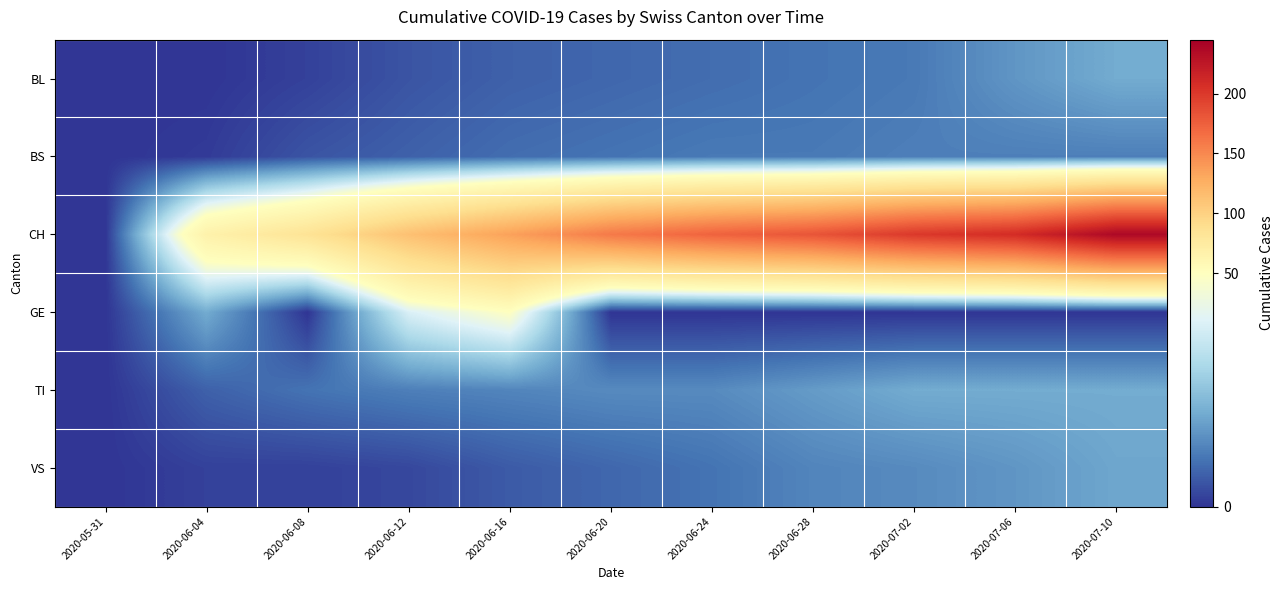

Reading right to left, what are all the values shown in this chart?

BL: 2020-07-10=20	2020-07-06=16	2020-07-02=11	2020-06-28=10	2020-06-24=9	2020-06-20=8	2020-06-16=7	2020-06-12=5	2020-06-08=2	2020-06-04=0	2020-05-31=0
BS: 2020-07-10=12	2020-07-06=12	2020-07-02=12	2020-06-28=11	2020-06-24=11	2020-06-20=10	2020-06-16=9	2020-06-12=7	2020-06-08=5	2020-06-04=1	2020-05-31=0
CH: 2020-07-10=238	2020-07-06=209	2020-07-02=200	2020-06-28=182	2020-06-24=173	2020-06-20=159	2020-06-16=135	2020-06-12=113	2020-06-08=84	2020-06-04=66	2020-05-31=0
GE: 2020-07-10=0	2020-07-06=0	2020-07-02=0	2020-06-28=0	2020-06-24=0	2020-06-20=0	2020-06-16=50	2020-06-12=39	2020-06-08=0	2020-06-04=20	2020-05-31=0
TI: 2020-07-10=20	2020-07-06=20	2020-07-02=20	2020-06-28=17	2020-06-24=14	2020-06-20=14	2020-06-16=13	2020-06-12=12	2020-06-08=10	2020-06-04=7	2020-05-31=0
VS: 2020-07-10=19	2020-07-06=16	2020-07-02=14	2020-06-28=13	2020-06-24=10	2020-06-20=8	2020-06-16=6	2020-06-12=3	2020-06-08=2	2020-06-04=2	2020-05-31=0